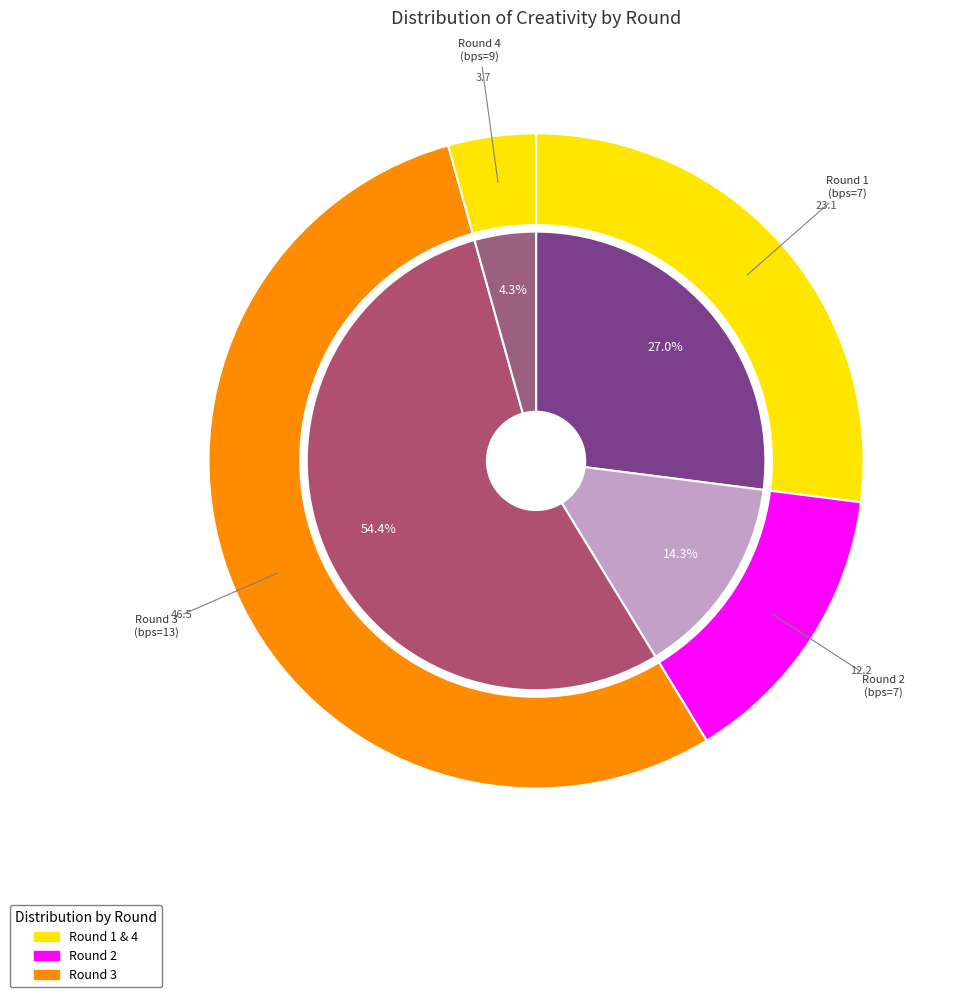

Is it true that Round 1 (bps=7) is 16% of the pie?

False